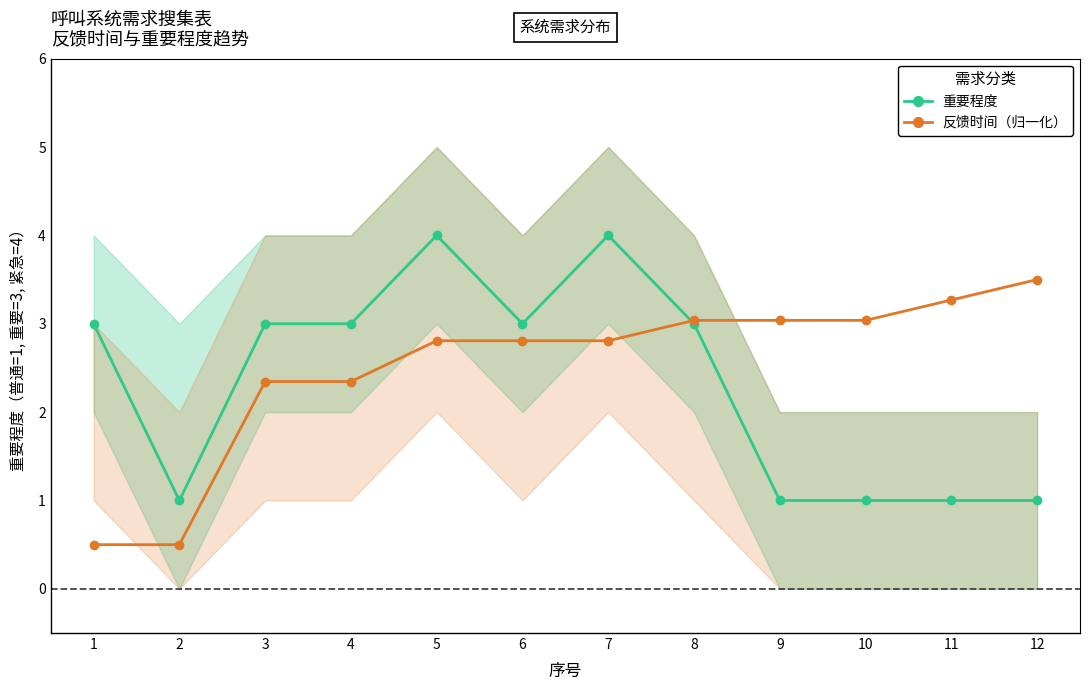

What is the average value of the 重要程度 series?

2.3